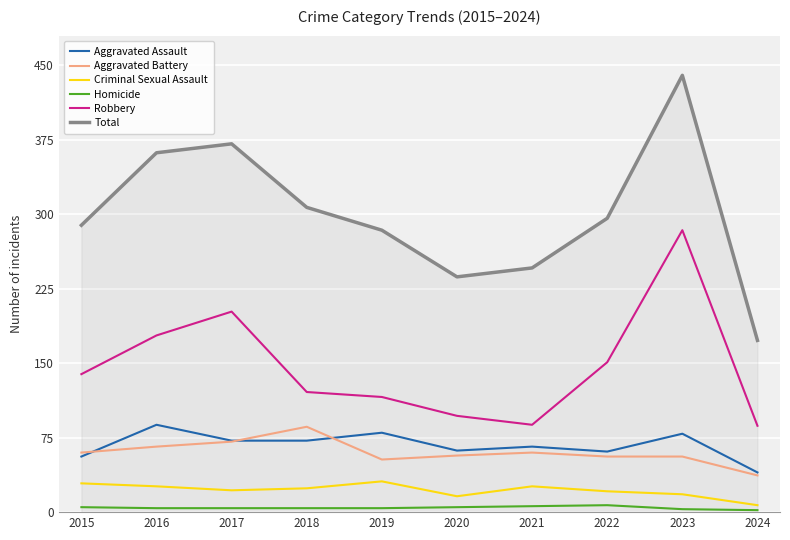

True or false: Aggravated Assault has more than 0 interior local peaks.

True